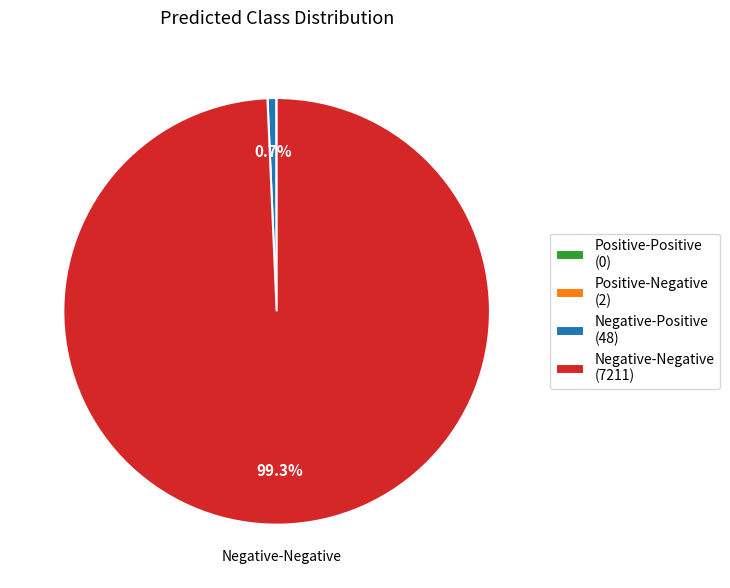

Is there a majority slice in this chart?

Yes